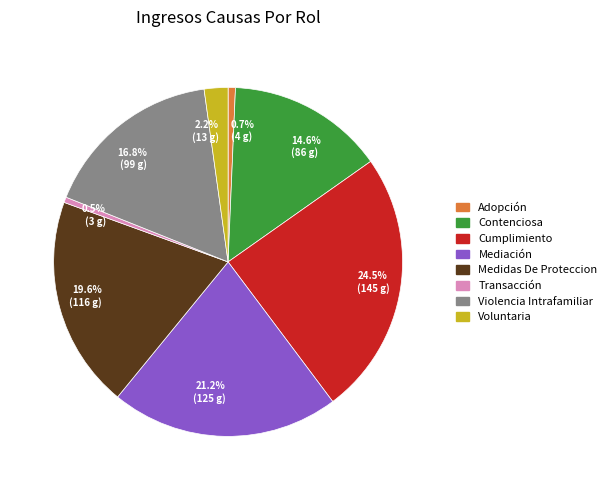

Which slice is the largest?

Cumplimiento